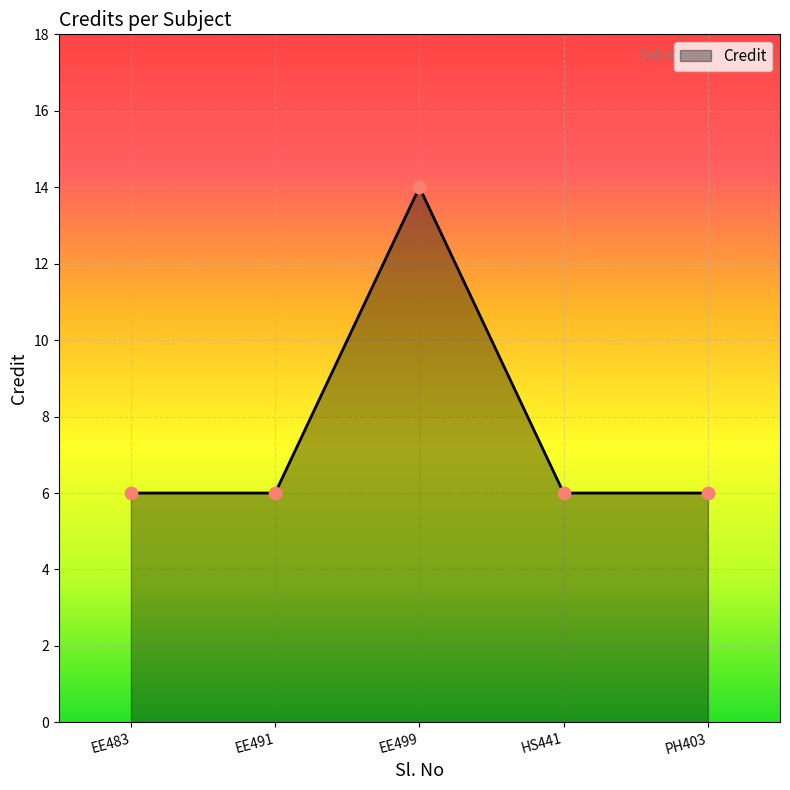

Approximately how many times larger is the value at EE491 compared to HS441?

1.0